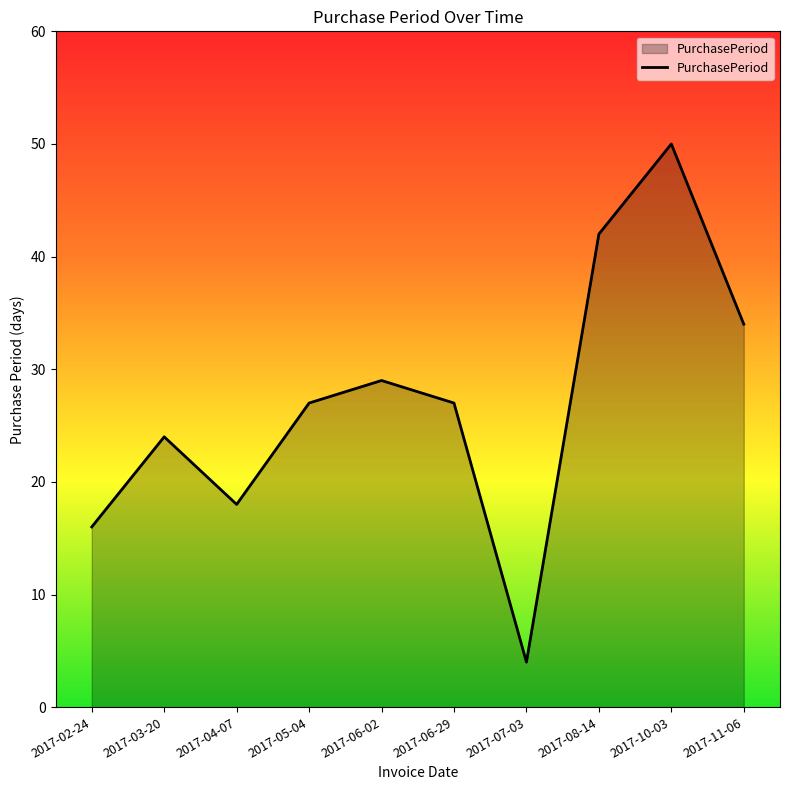

What is the difference between the values at 2017-11-06 and 2017-03-20?

10